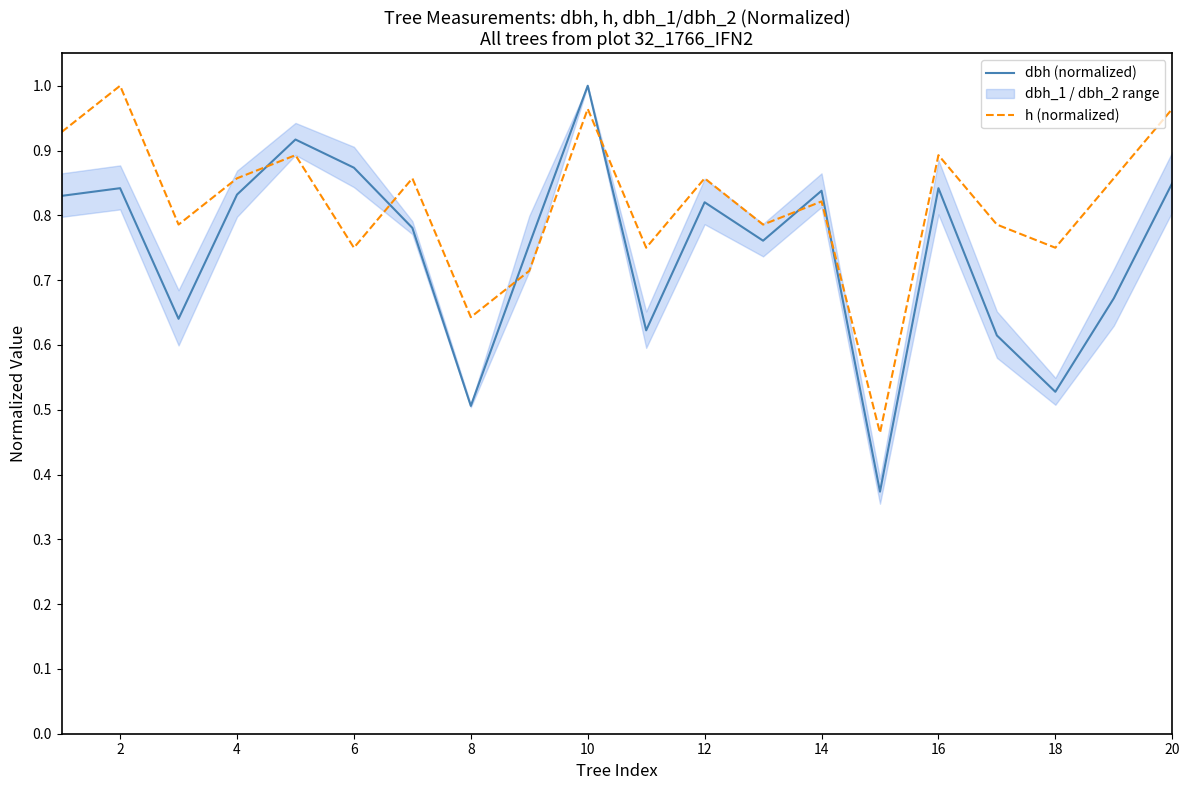

How many interior local valleys does the h (normalized) series have?

7